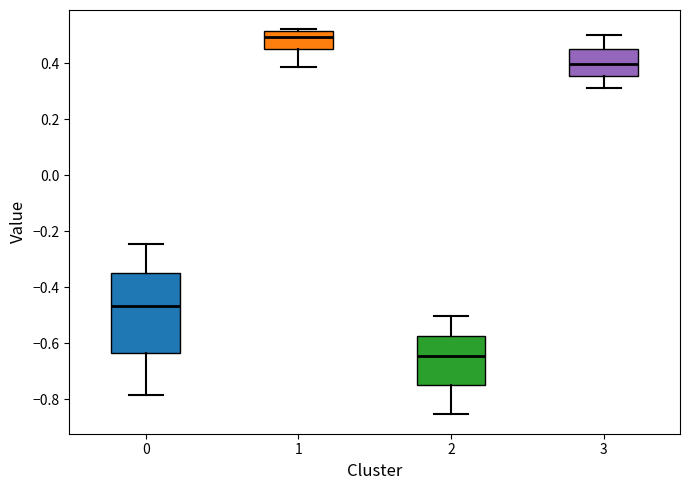

Where does the median line of the box at x = 1 sit on the y-axis? The values are not printed on the chart, so give them approximately, as read against the axis.

0.50